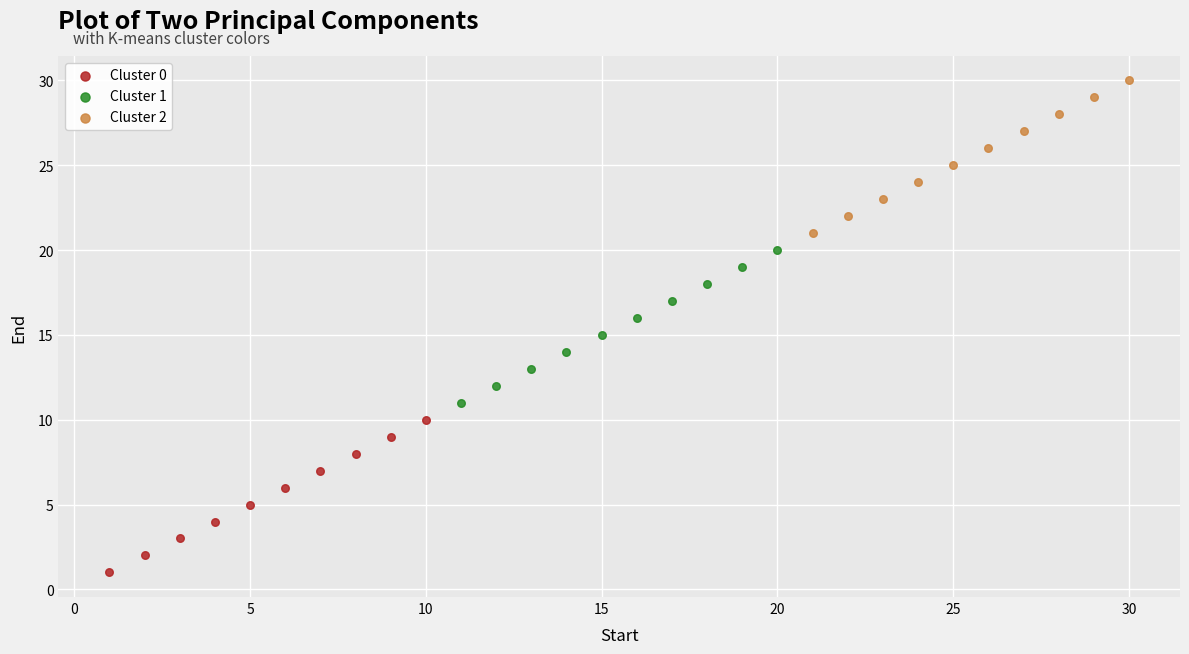

Which series reaches the minimum Y coordinate?

Cluster 0